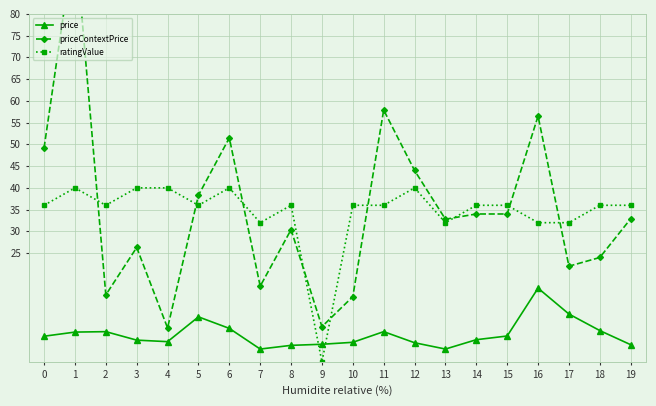

Read the ratingValue value at 2.

36.0